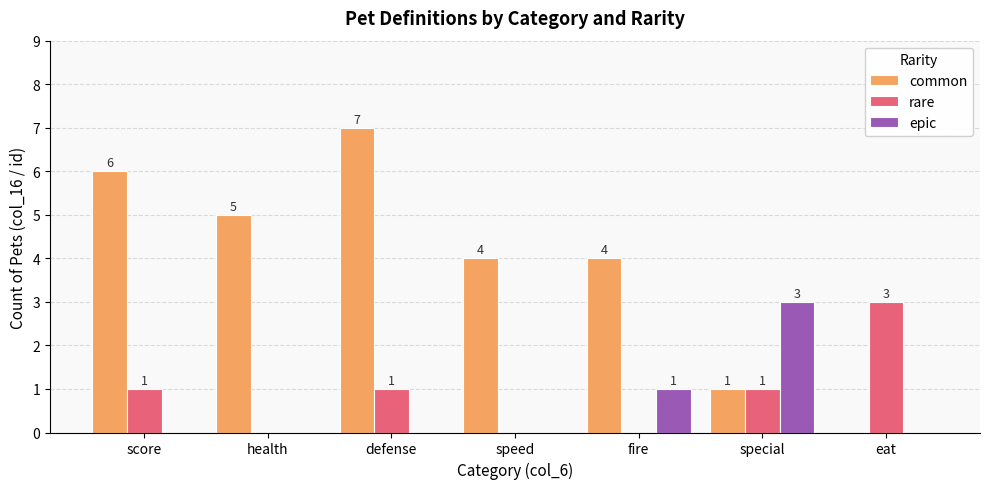

What is the sum of all epic values?

4